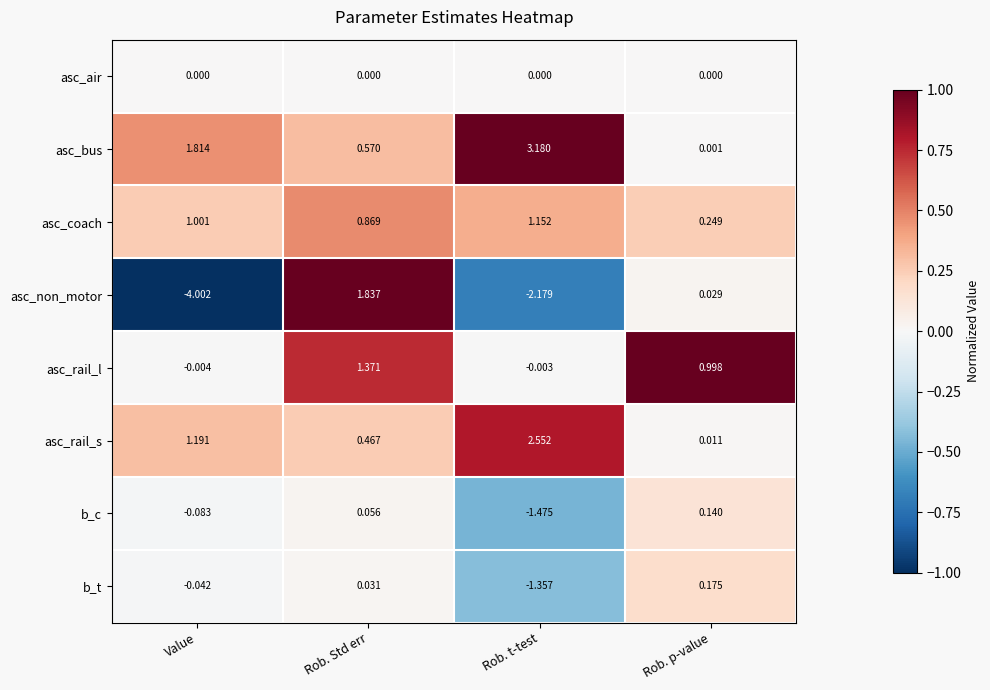

Which category has the highest value in the b_t series?

Rob. p-value